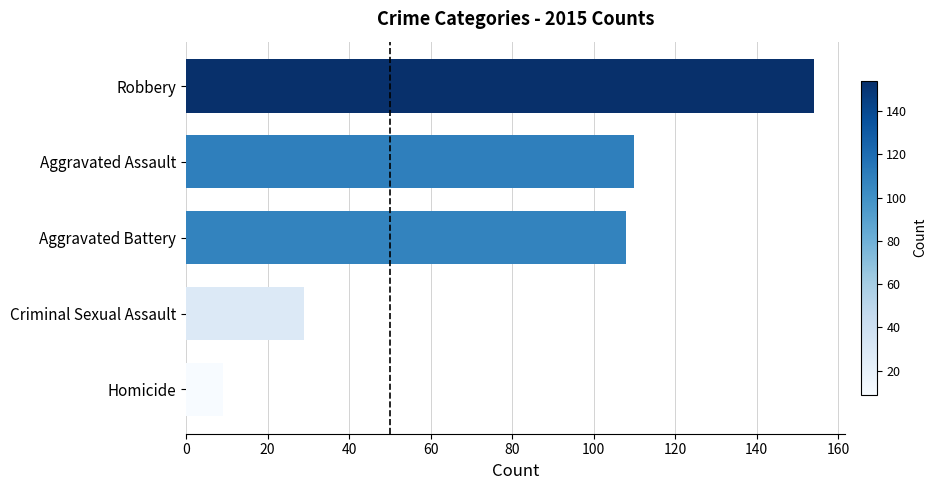

What is the sum of the values at Criminal Sexual Assault and Robbery?

183